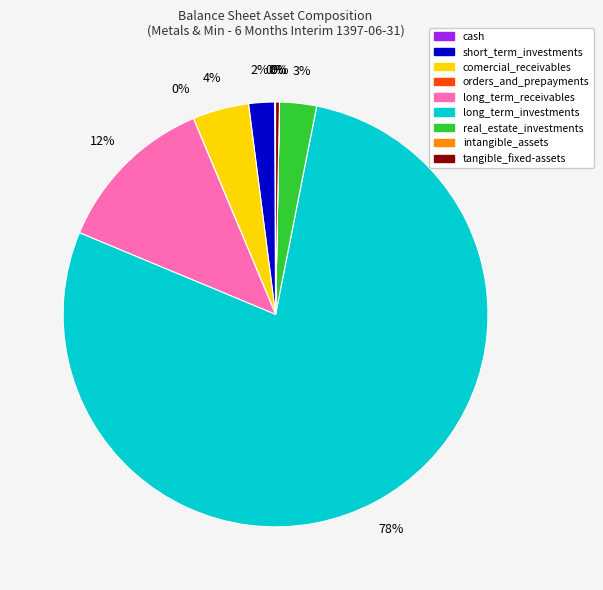

Which slice is the largest?

long_term_investments